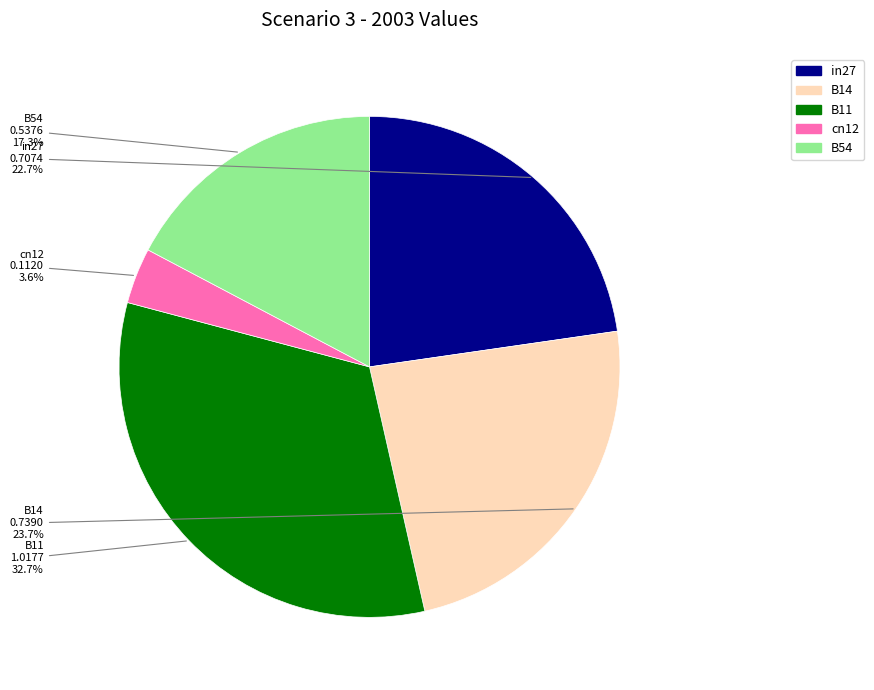

How many segments does this pie chart have?

5